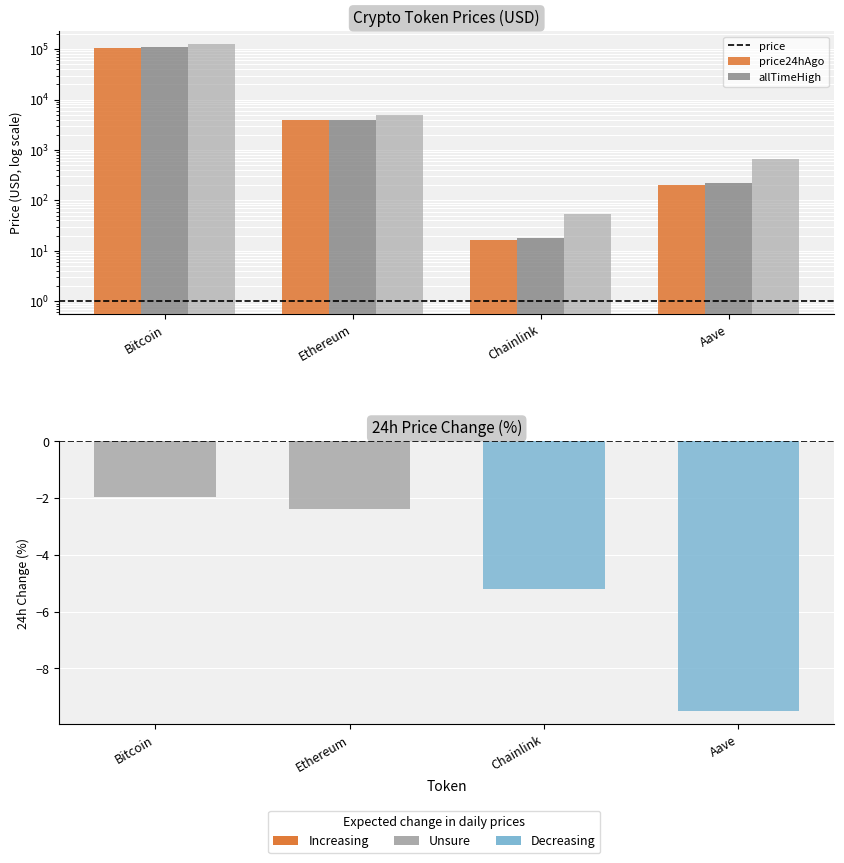

Are the bars grouped side by side (vs. stacked)?

Yes